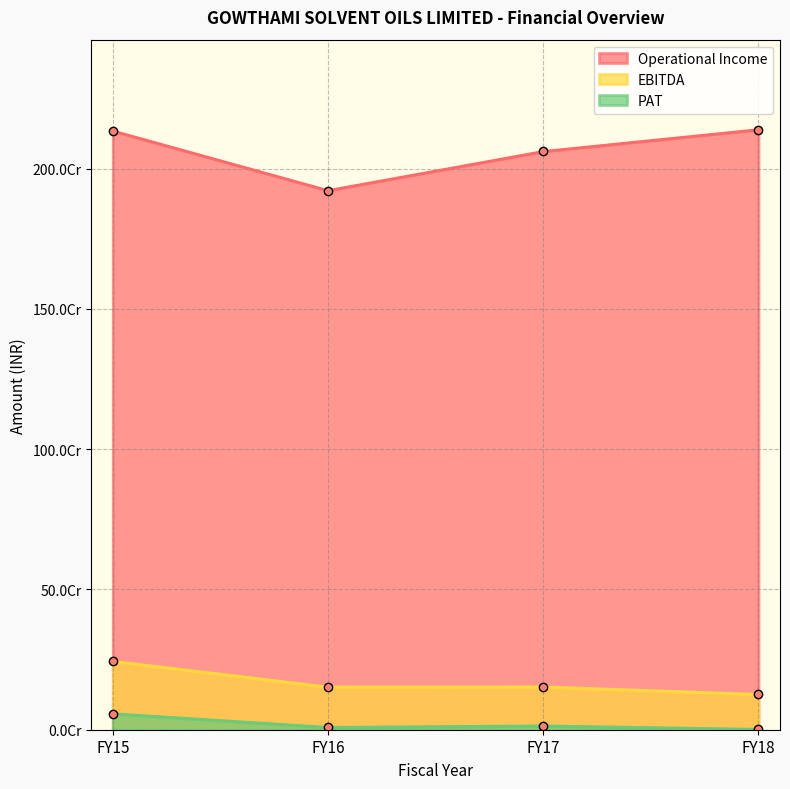

How many lines are shown in the chart?

3